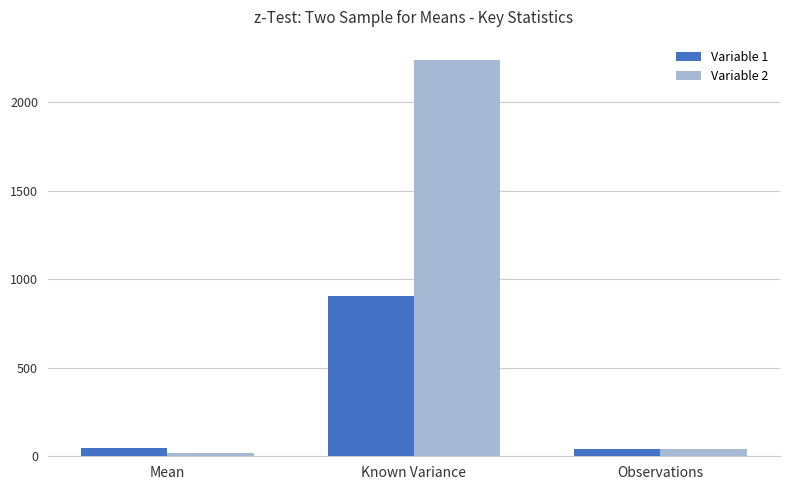

Is the value of Variable 2 at Mean greater than the value of Variable 1 at Known Variance?

No